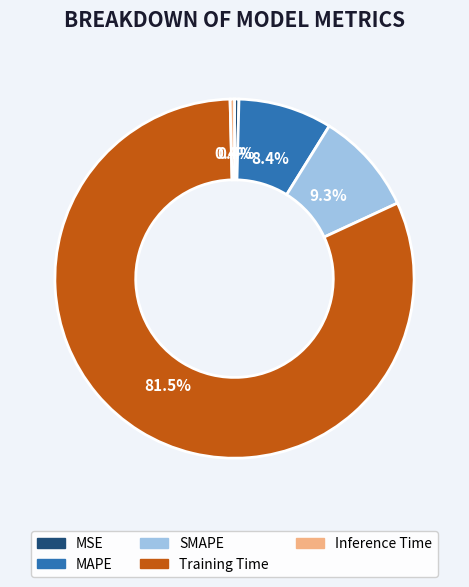

What percentage is the SMAPE slice, to the nearest percent?

9%